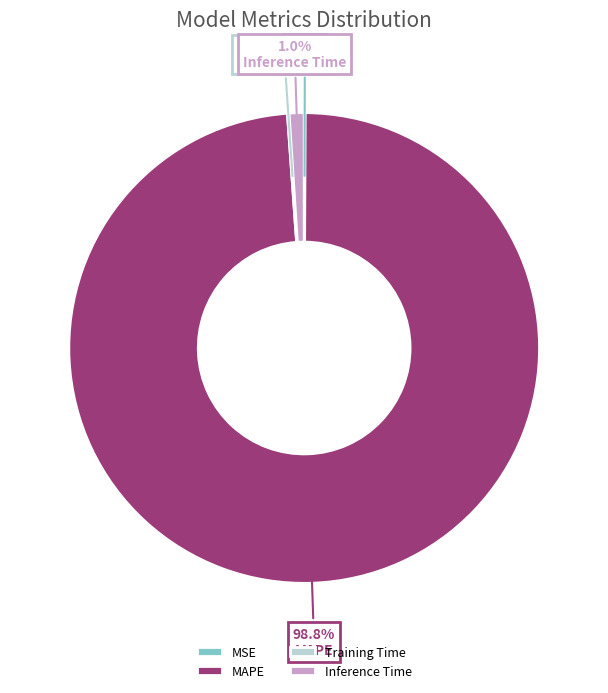

Does MAPE represent more than half of the total?

Yes